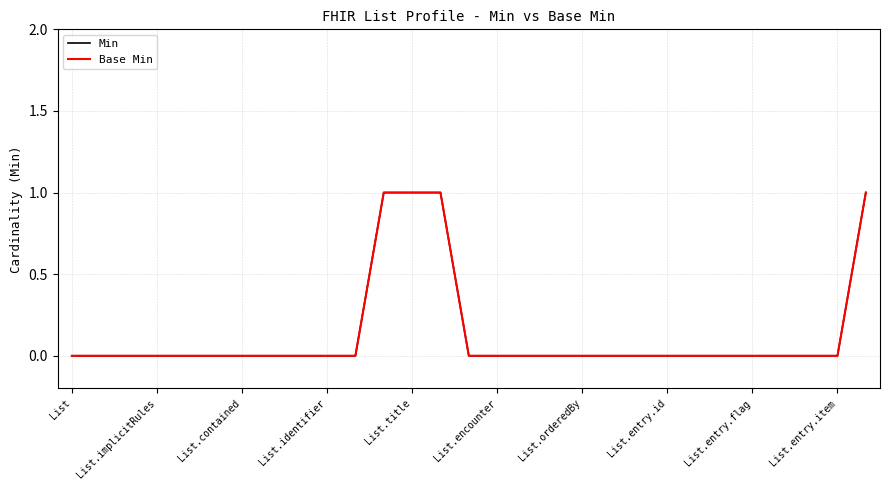

Does the chart have visible grid lines?

Yes